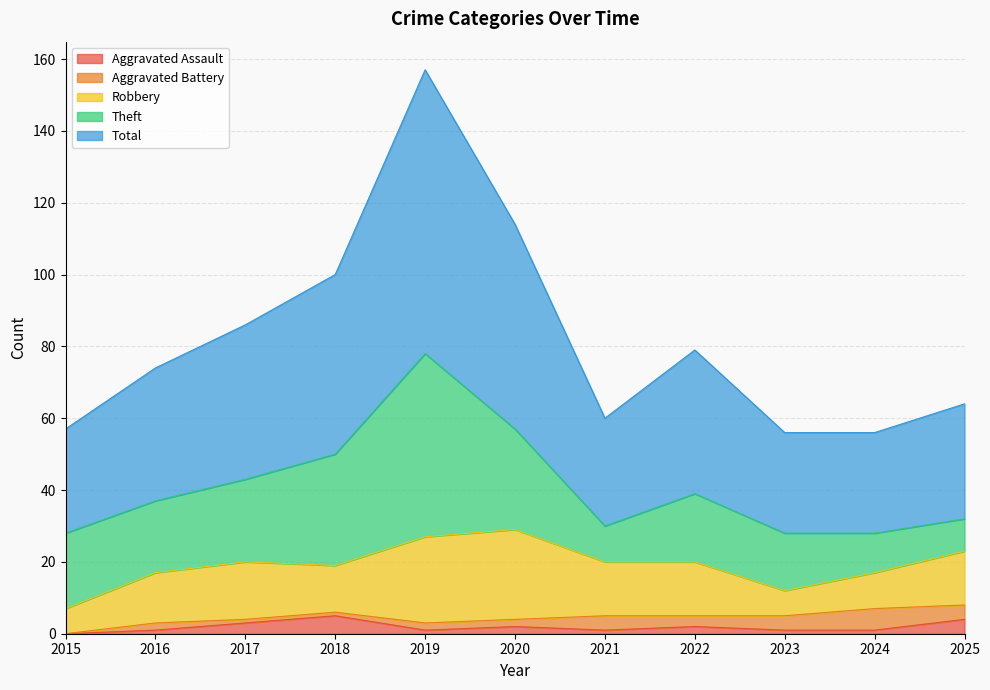

Which series changed the most between 2022 and 2025?

Theft